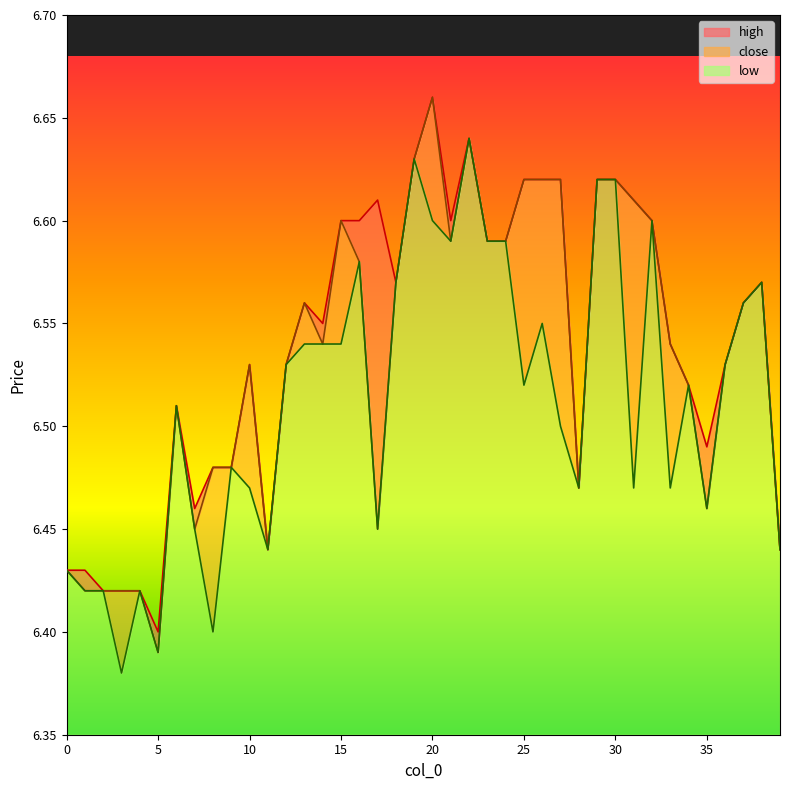

True or false: close and high intersect in this chart.

False